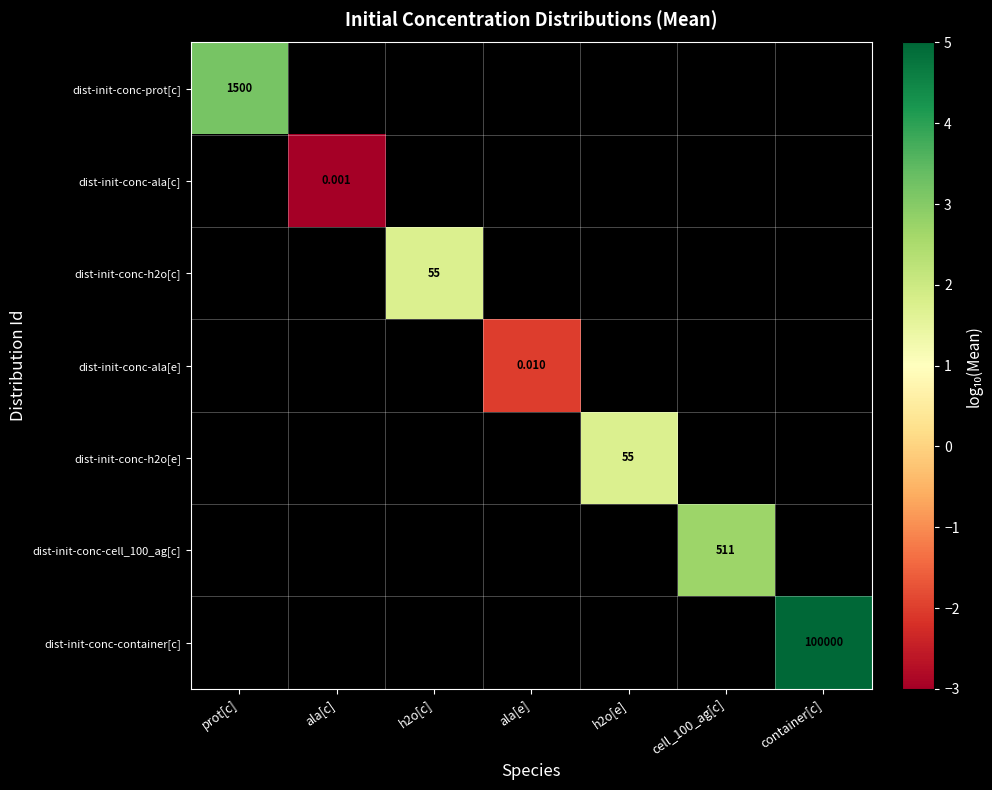

Rank the series at h2o[e] from lowest to highest value.

dist-init-conc-prot[c], dist-init-conc-ala[c], dist-init-conc-h2o[c], dist-init-conc-ala[e], dist-init-conc-h2o[e], dist-init-conc-cell_100_ag[c], dist-init-conc-container[c]